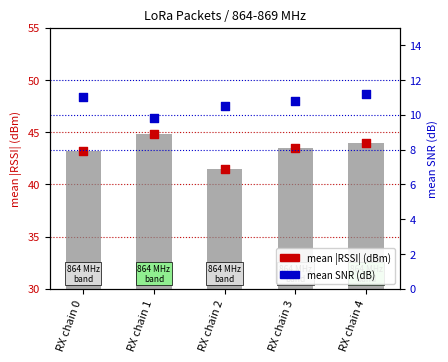

Which series contains the lowest Y value?

mean SNR